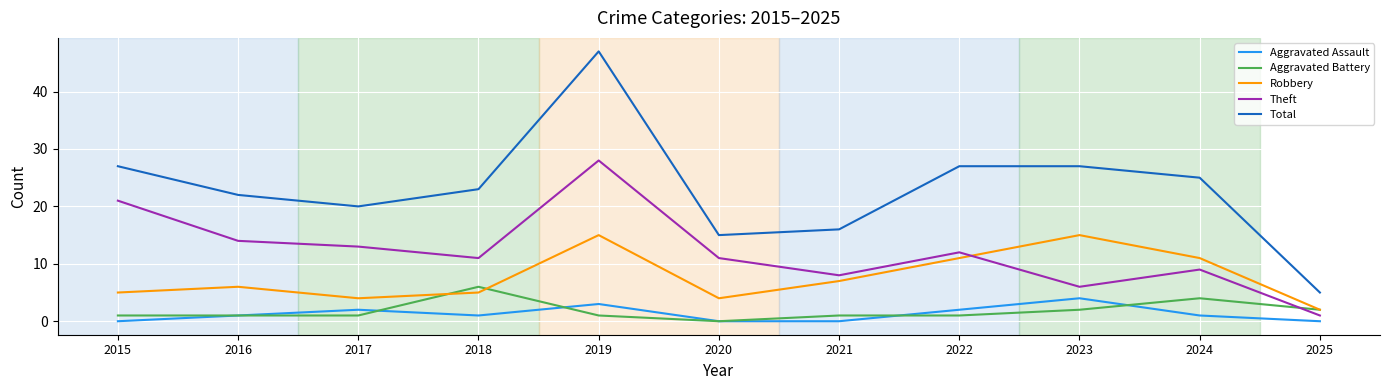

Is the value of Theft at 2023 greater than the value of Total at 2022?

No